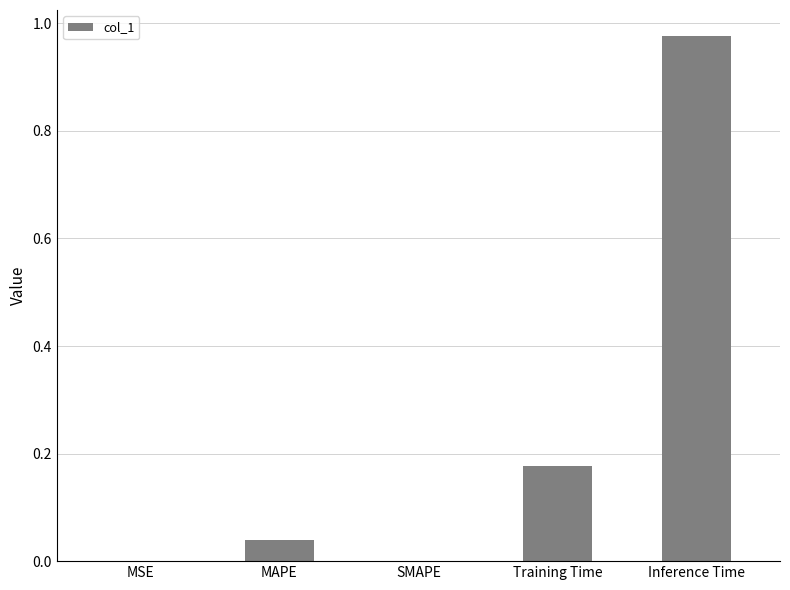

What is the sum of all values?

1.2